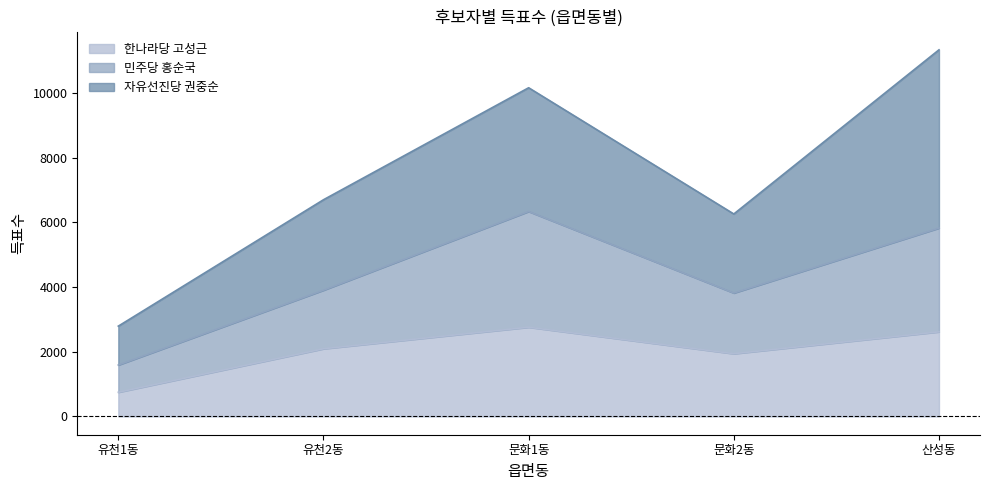

Which has a higher value, 유천2동 or 유천1동?

유천2동